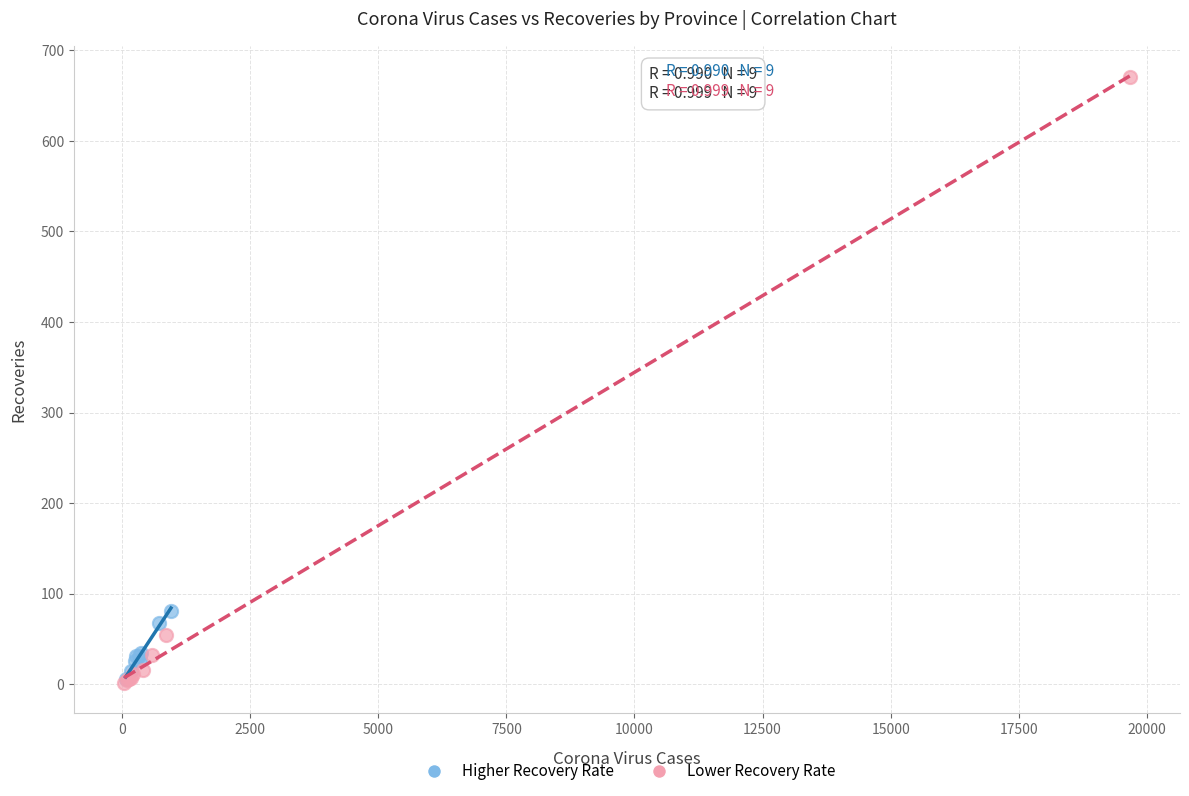

Which series reaches the maximum Y coordinate?

Lower Recovery Rate